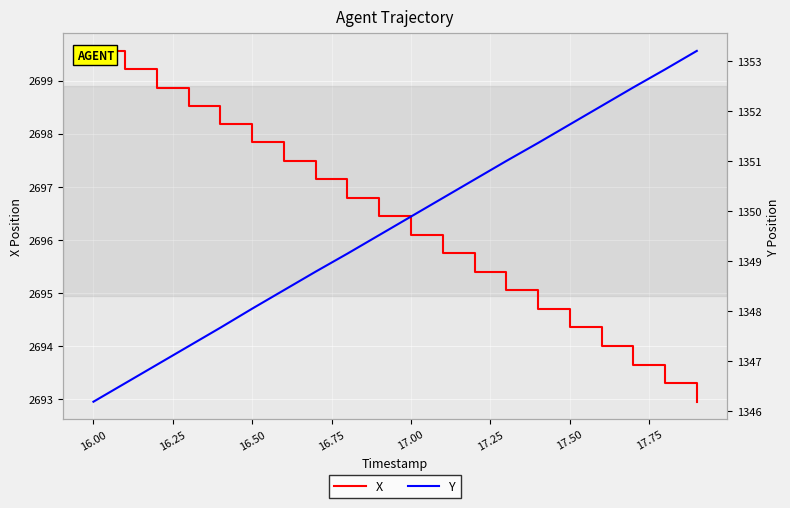

At how many categories does at least one series exceed 2677?

20